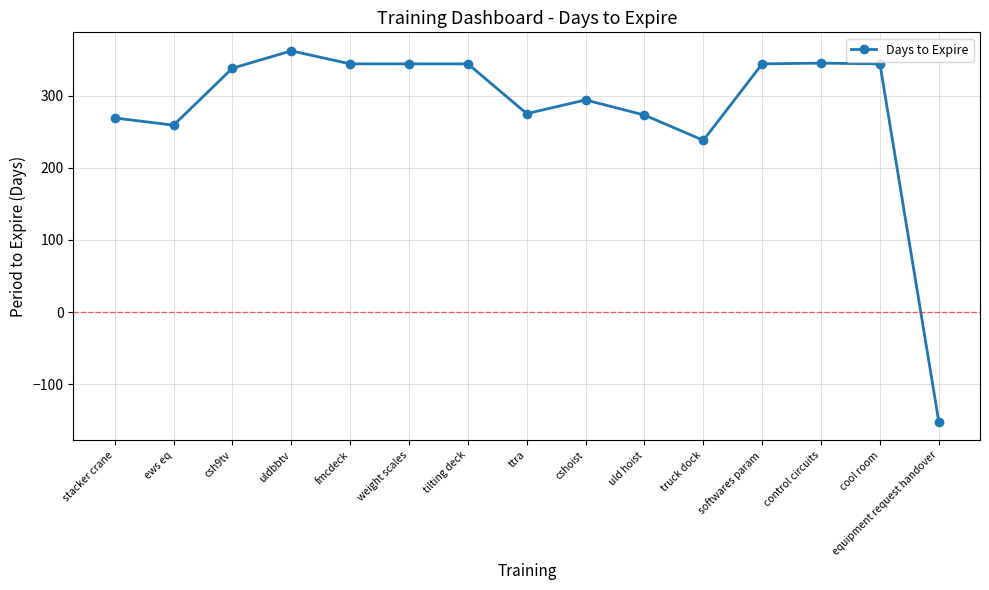

Between cool room and ews eq, which is larger?

cool room